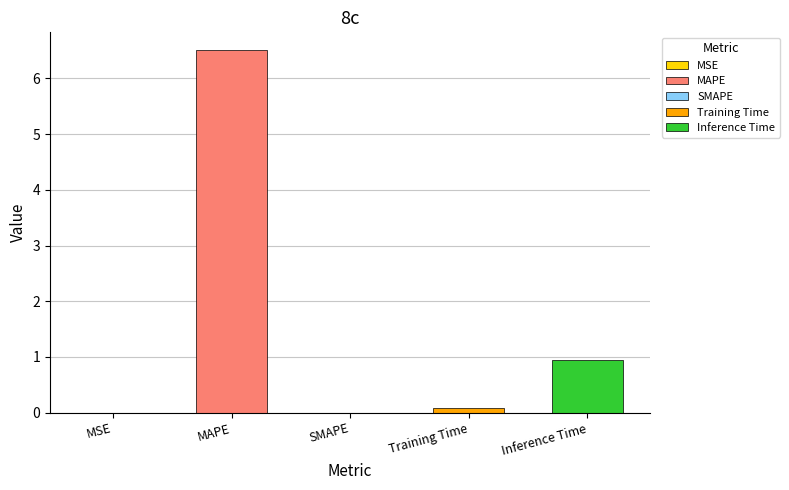

What is the difference between the values at Inference Time and MAPE?

5.6